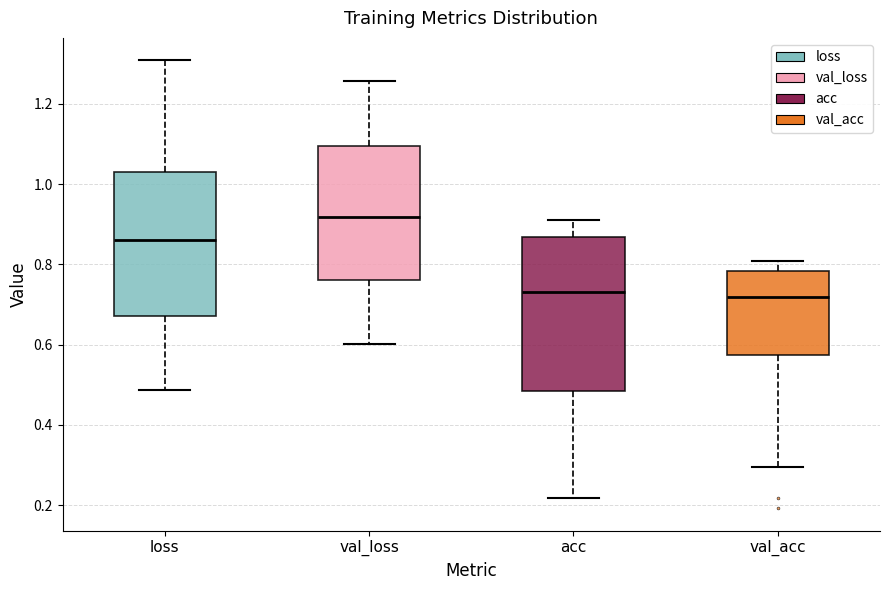

Reading left to right, read every box against the y-axis: the position of its median line, the range the box covers, and the ends of its whiskers. The values are not printed on the chart, so give them approximately, as read against the axis.

loss: median 0.86, box 0.68 to 1.04, whiskers 0.48 to 1.30
val_loss: median 0.92, box 0.76 to 1.10, whiskers 0.60 to 1.26
acc: median 0.74, box 0.48 to 0.86, whiskers 0.22 to 0.92
val_acc: median 0.72, box 0.58 to 0.78, whiskers 0.30 to 0.80